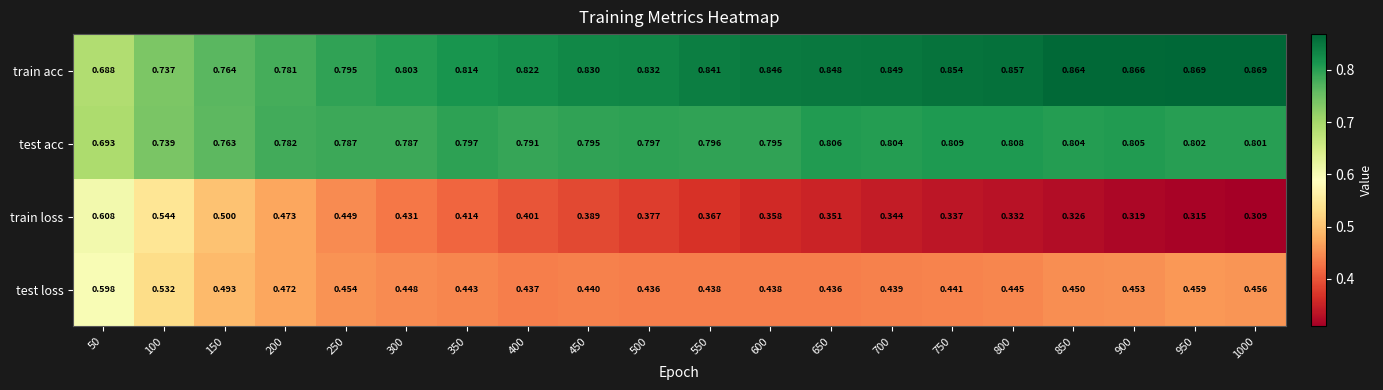

Rank the series by their maximum value, from lowest to highest.

test loss, train loss, test acc, train acc